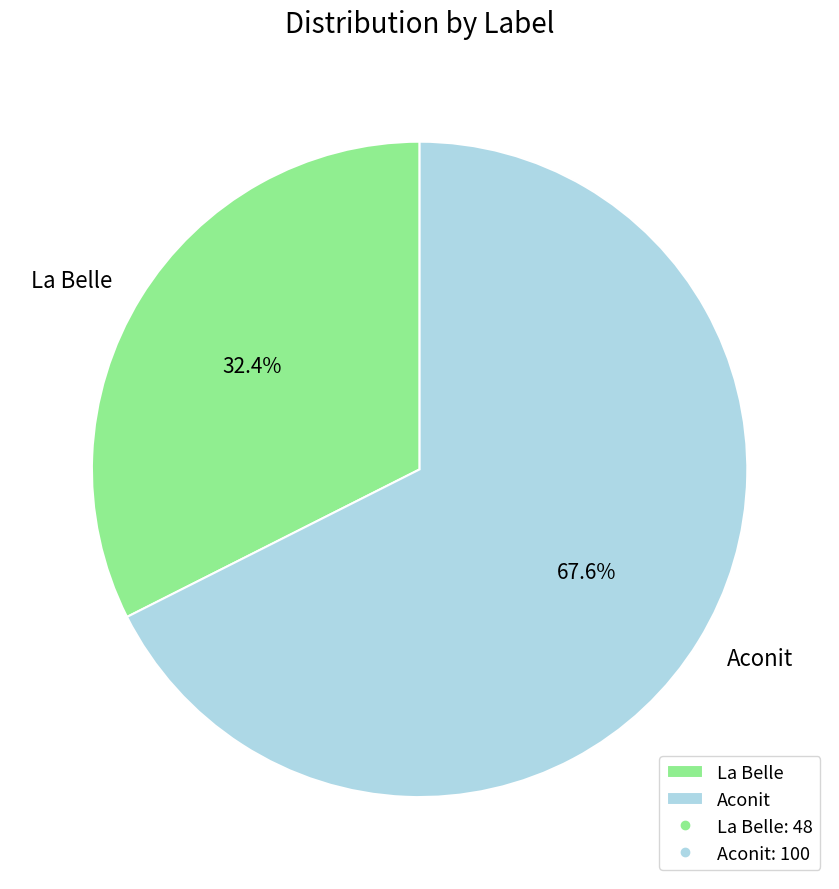

Does La Belle account for over 50% of the chart?

No